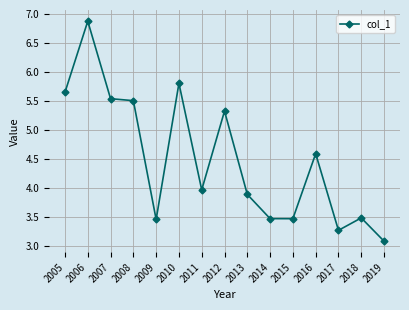

The value at 2011 is 4.0. True or false?

True